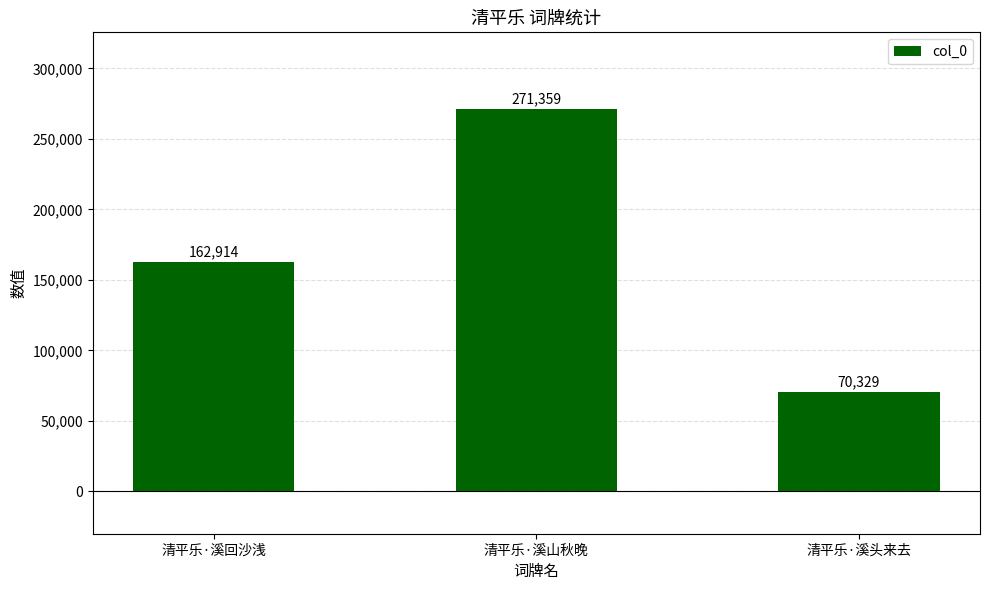

Read the value at 清平乐·溪回沙浅, to the nearest 10.

162910